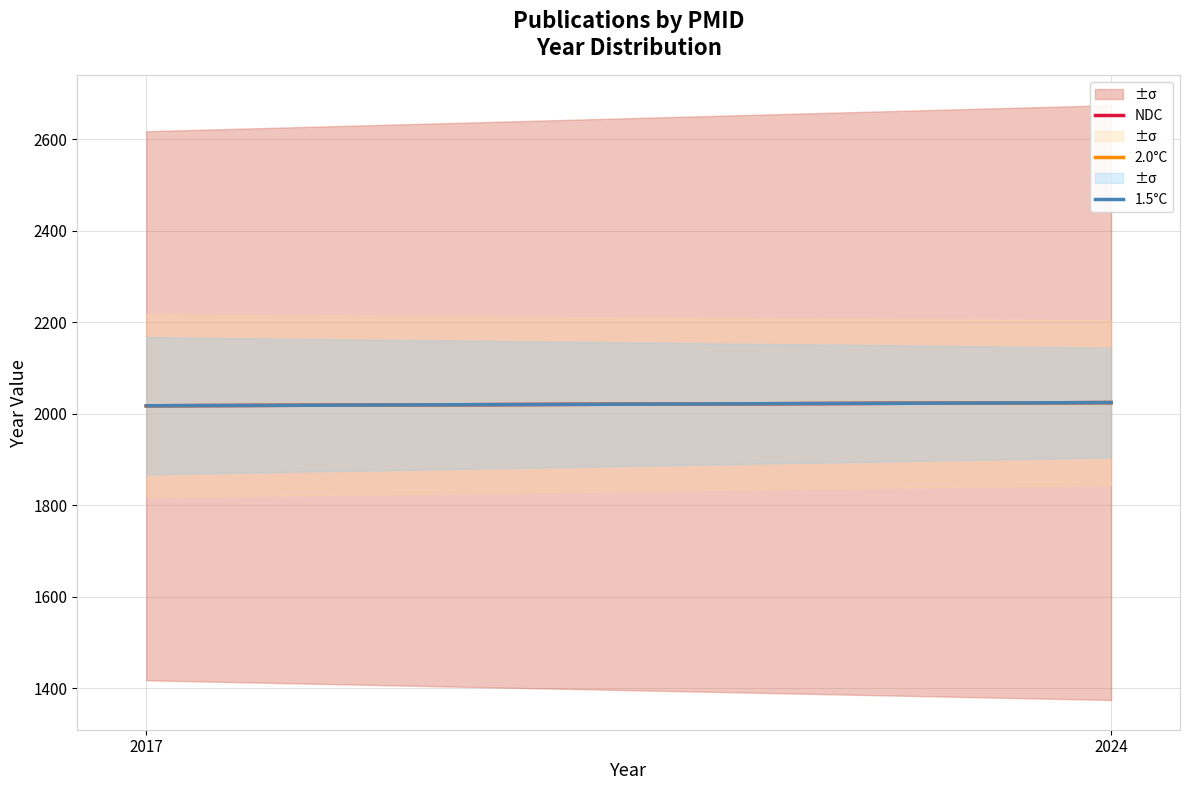

What is the total value across all series at 2017?

6051